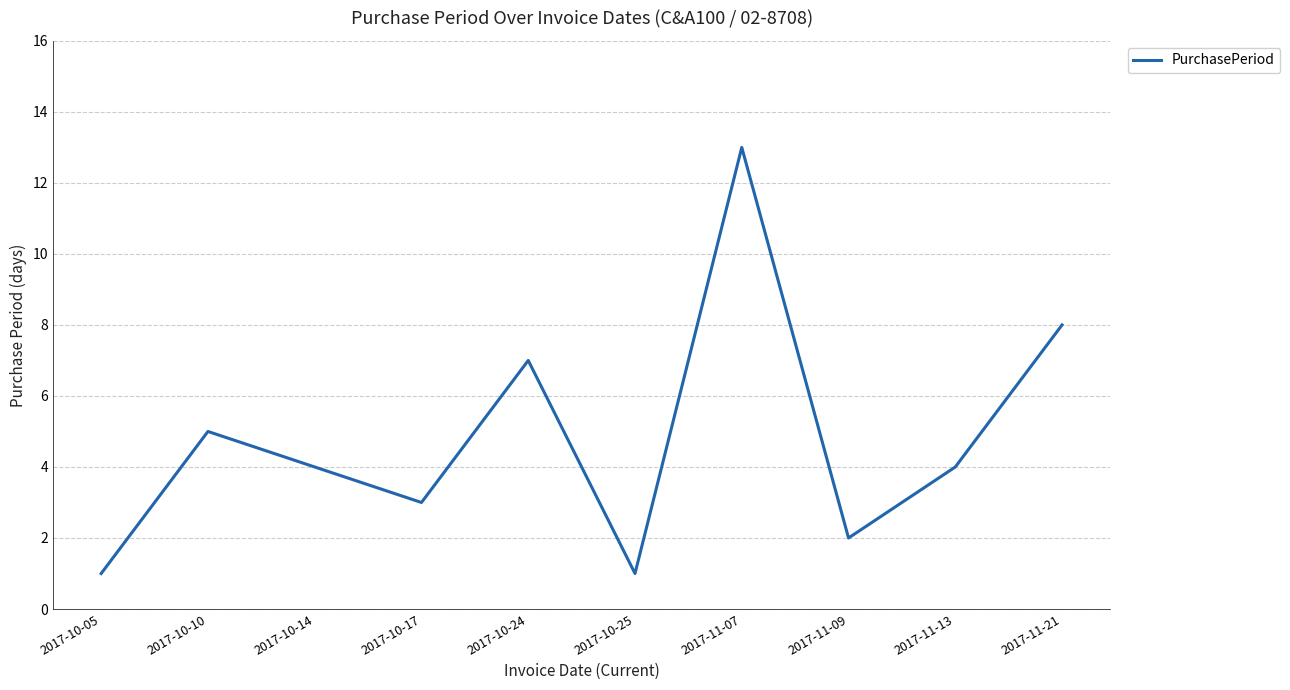

How many lines are shown in the chart?

1